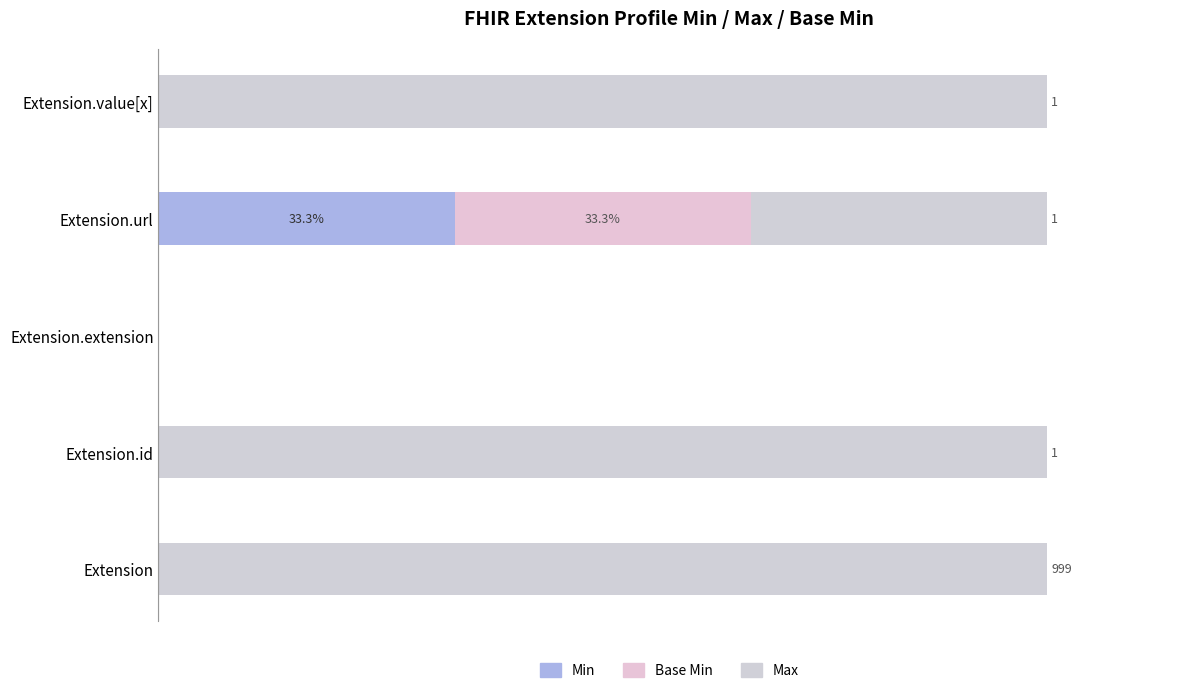

What is the difference between the second highest and minimum values in the Max series?

100.0